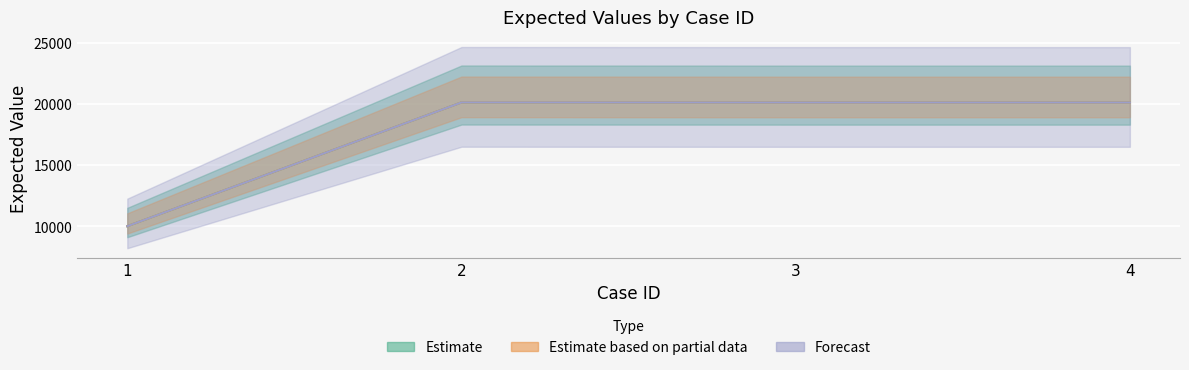

List the labels in order of value, largest first.

2, 3, 4, 1